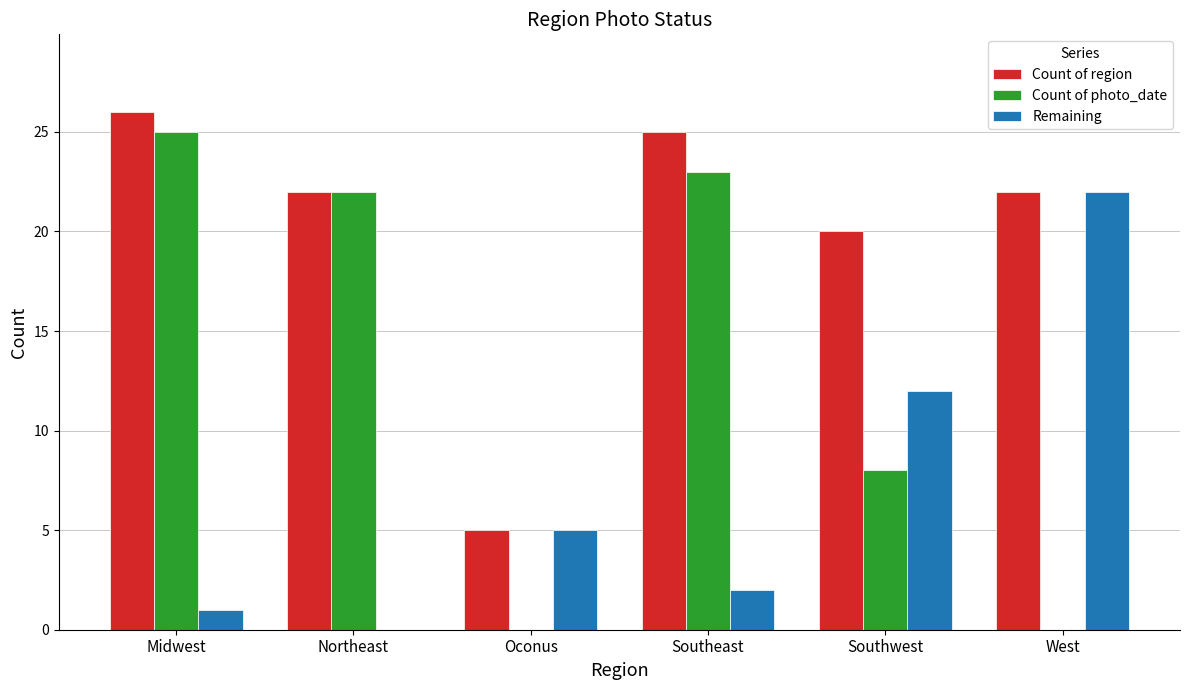

How many categories are shown in the chart?

6